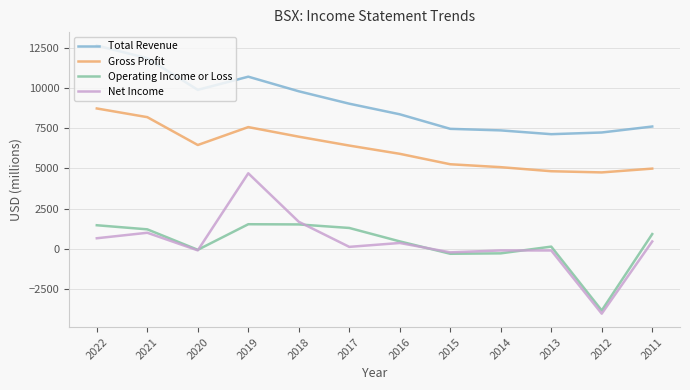

True or false: Gross Profit and Operating Income or Loss intersect in this chart.

False